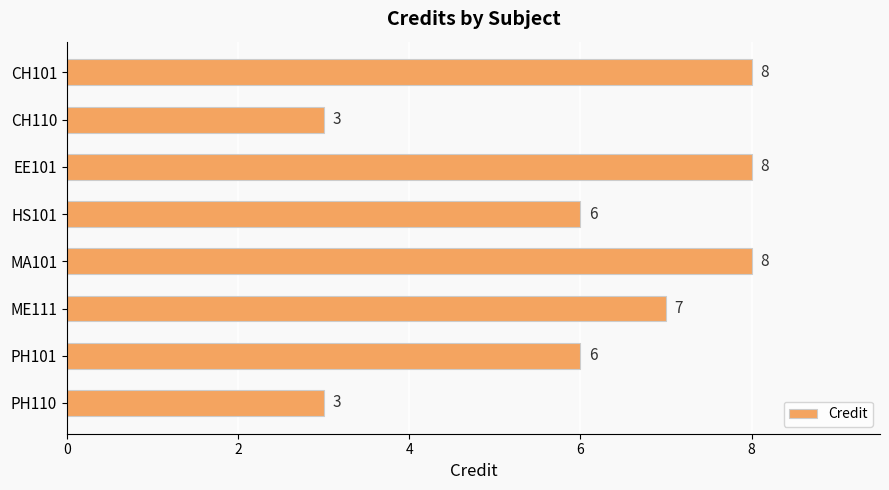

Are the bars horizontal?

Yes